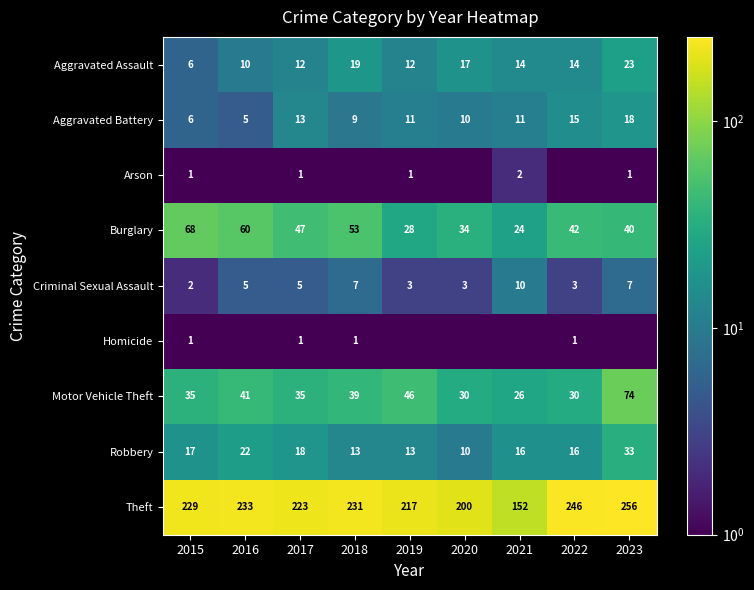

What is the maximum value for Aggravated Assault?

23.0